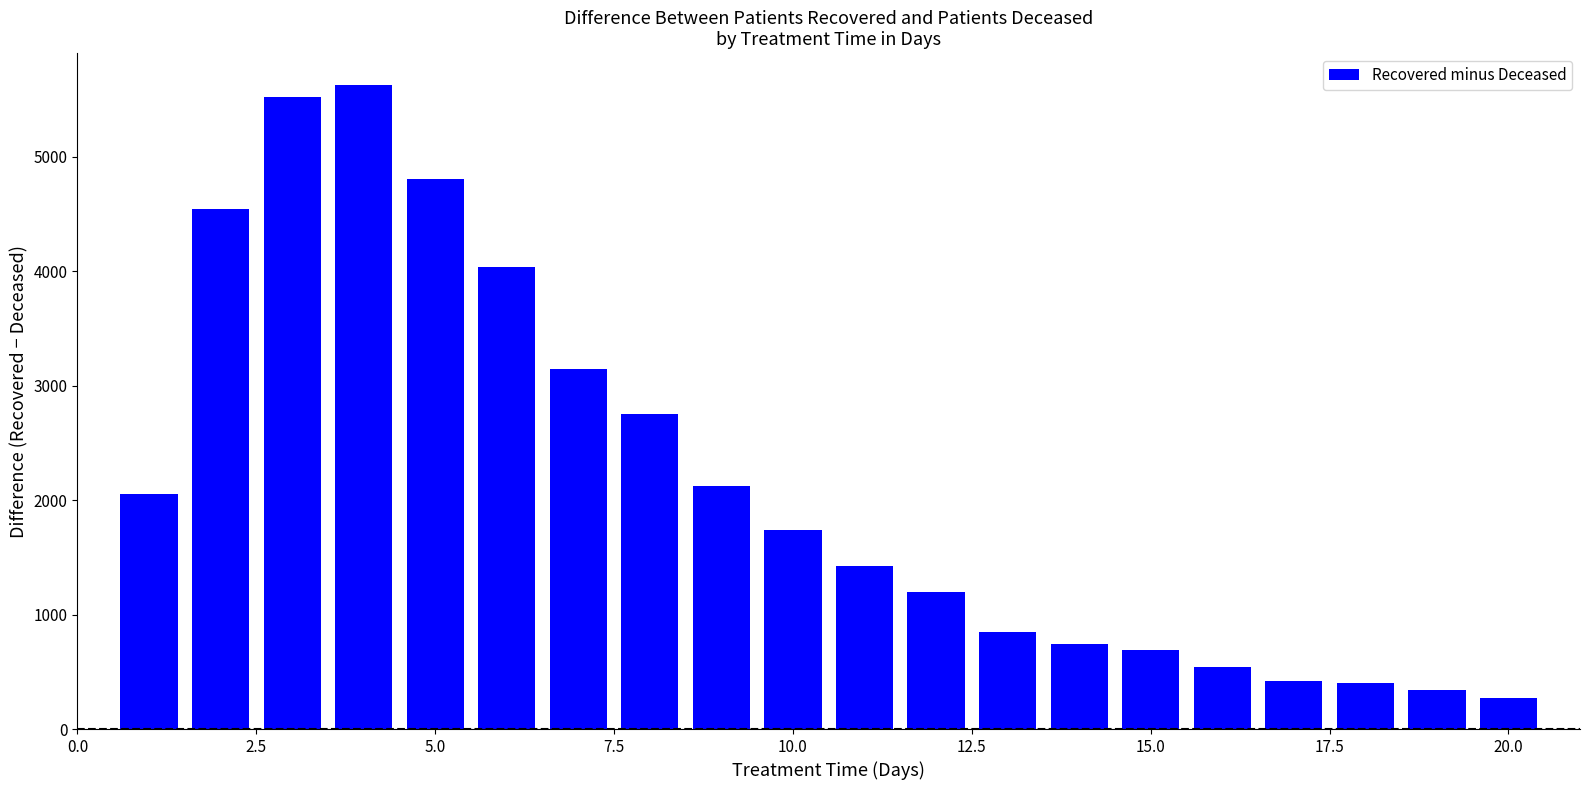

What is the smallest value displayed?

272